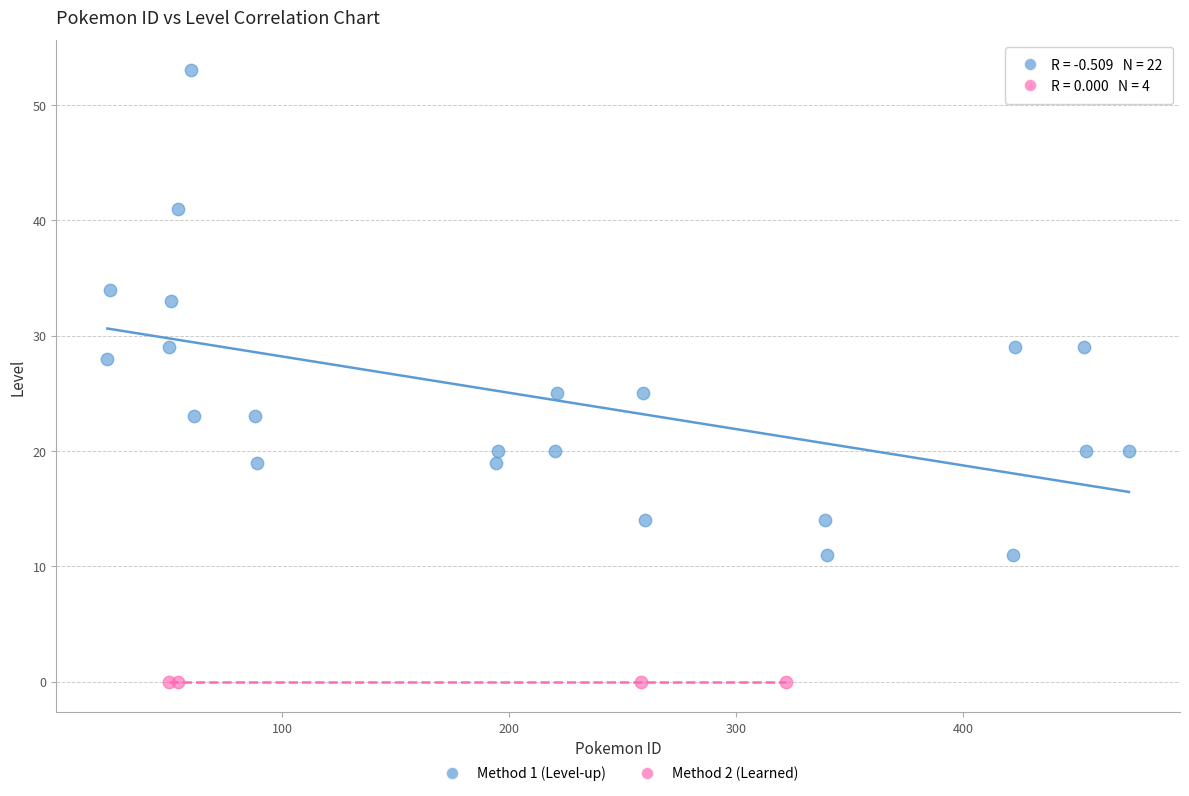

Which series reaches the minimum Y coordinate?

Method 2 (Learned)